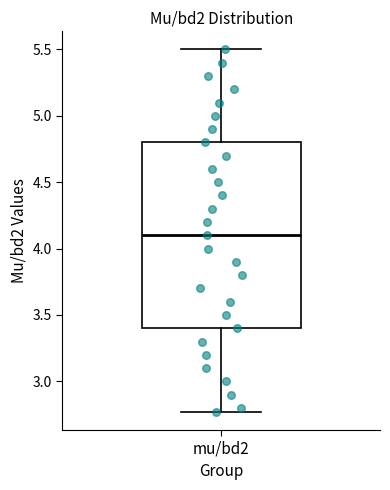

Read this box plot against the y-axis: the position of the median line, the range covered by the box, and the ends of both whiskers. The values are not printed on the chart, so give them approximately, as read against the axis.

median 4.10, box 3.40 to 4.80, whiskers 2.75 to 5.50